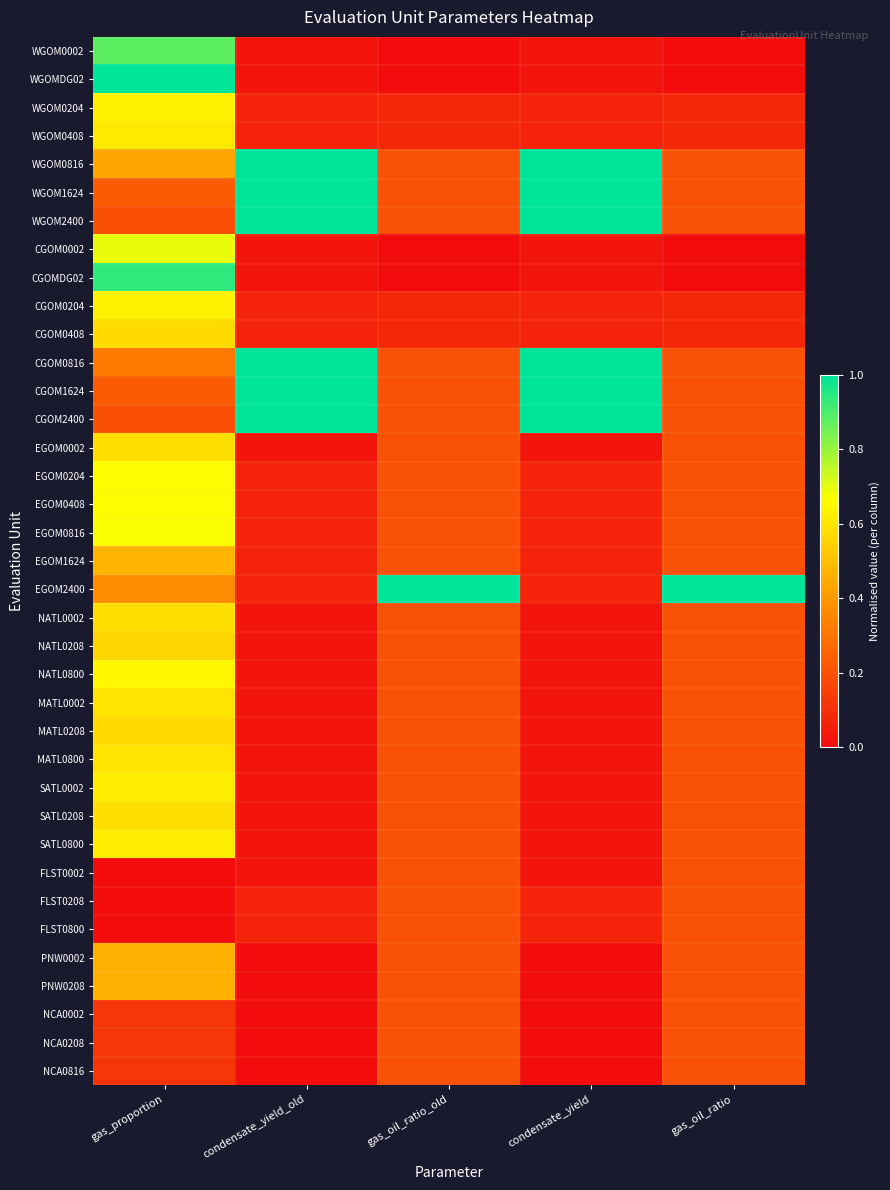

The FLST0208 series shows 0.1 at condensate_yield_old. True or false?

True